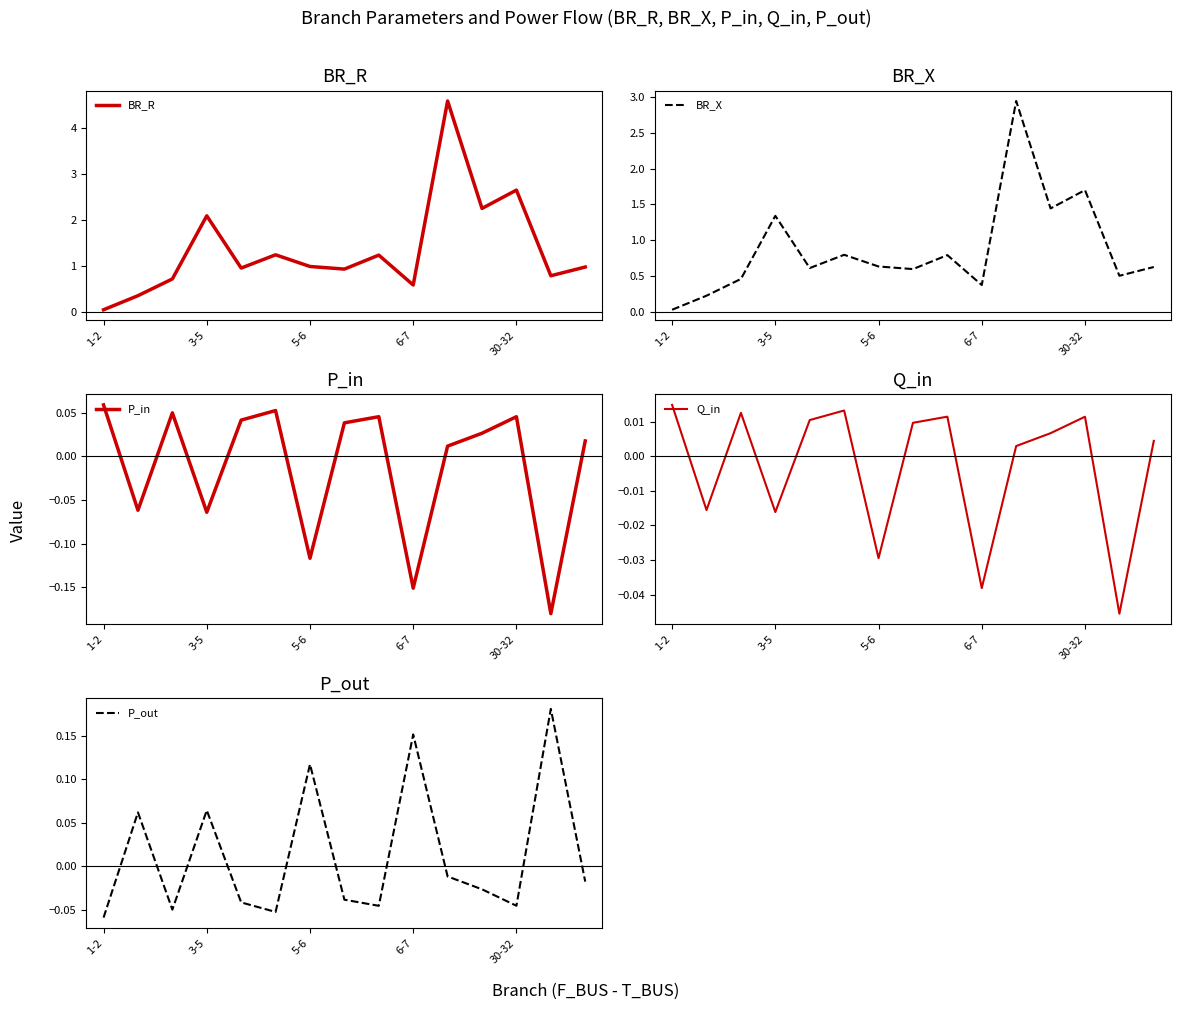

True or false: BR_R and P_in cross at least once.

True